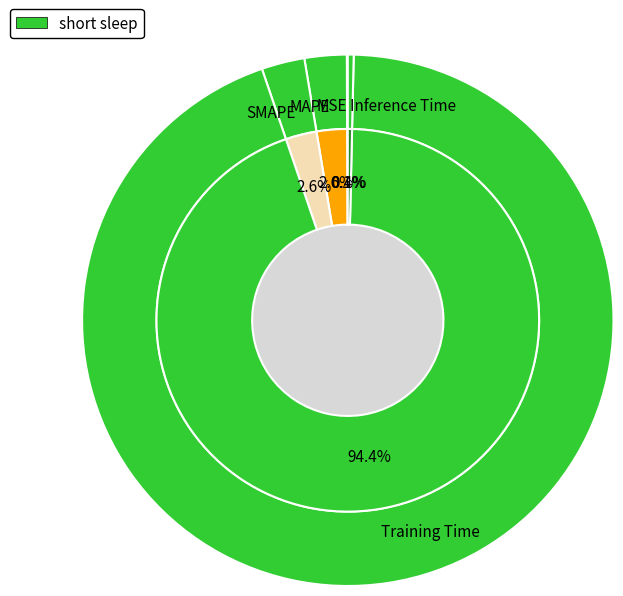

Which slice is the smallest?

MSE